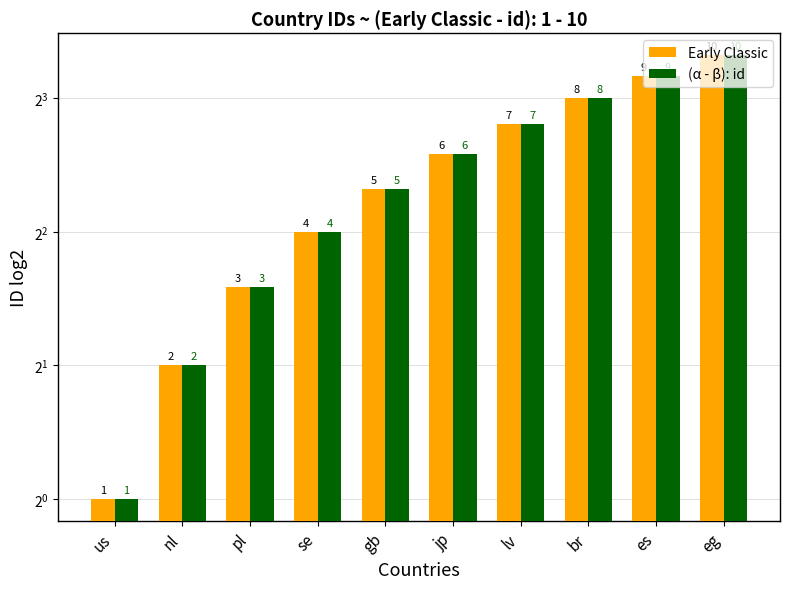

What is the sum of all Early Classic values?

55